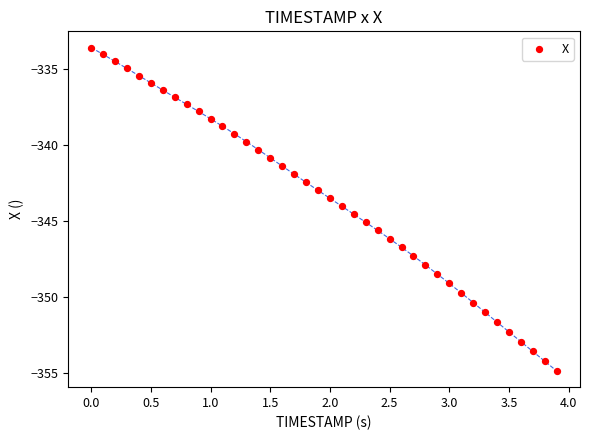

What is the range of Y values (max minus min)?

21.3